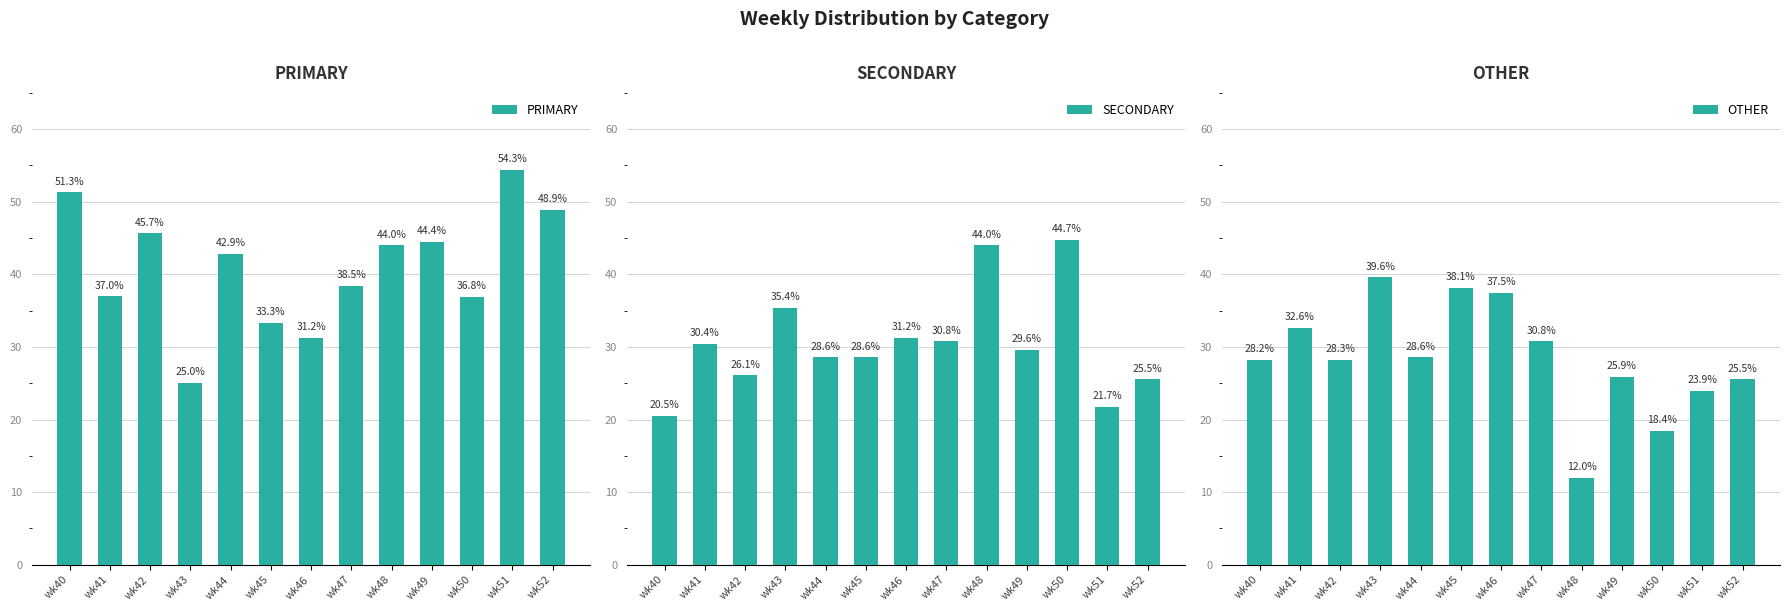

How many groups of bars are there?

13